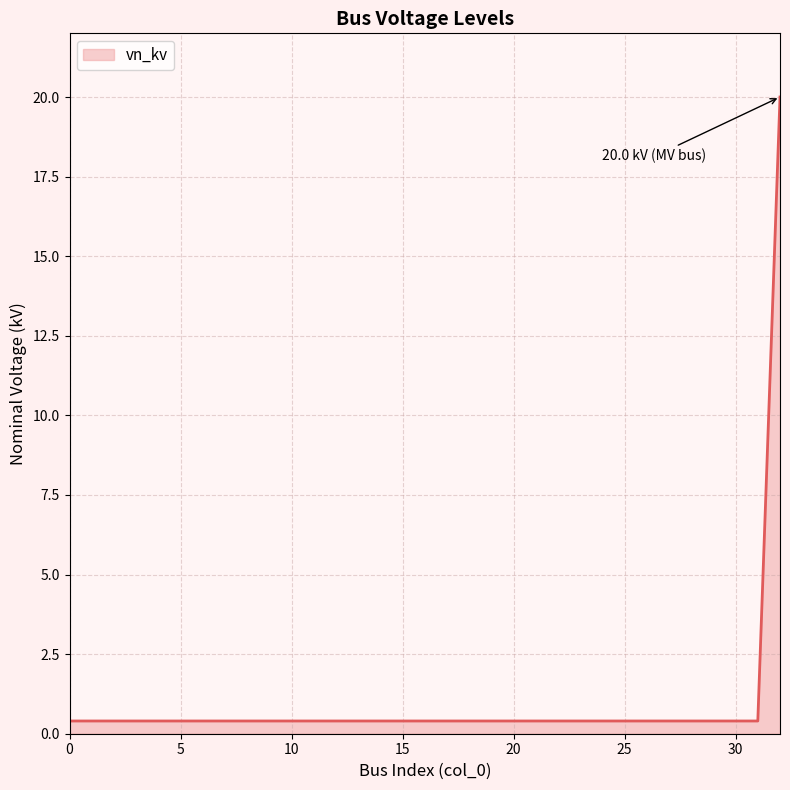

Reading left to right, transcribe all the data shown in this chart.

0.4	0.4	0.4	0.4	0.4	0.4	0.4	0.4	0.4	0.4	0.4	0.4	0.4	0.4	0.4	0.4	0.4	0.4	0.4	0.4	0.4	0.4	0.4	0.4	0.4	0.4	0.4	0.4	0.4	0.4	0.4	0.4	20.0